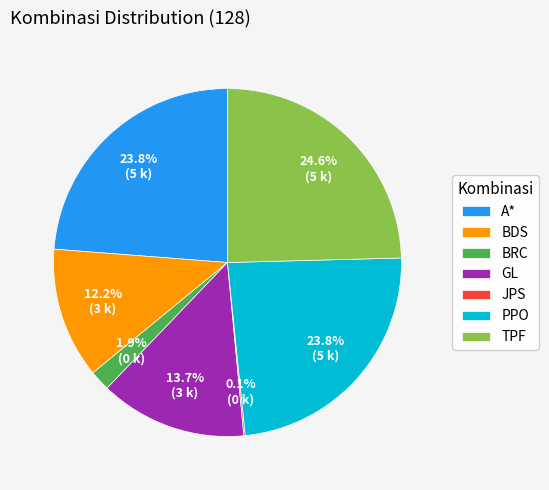

To the nearest percent, what is the difference between the A* and TPF slice percentages?

1%